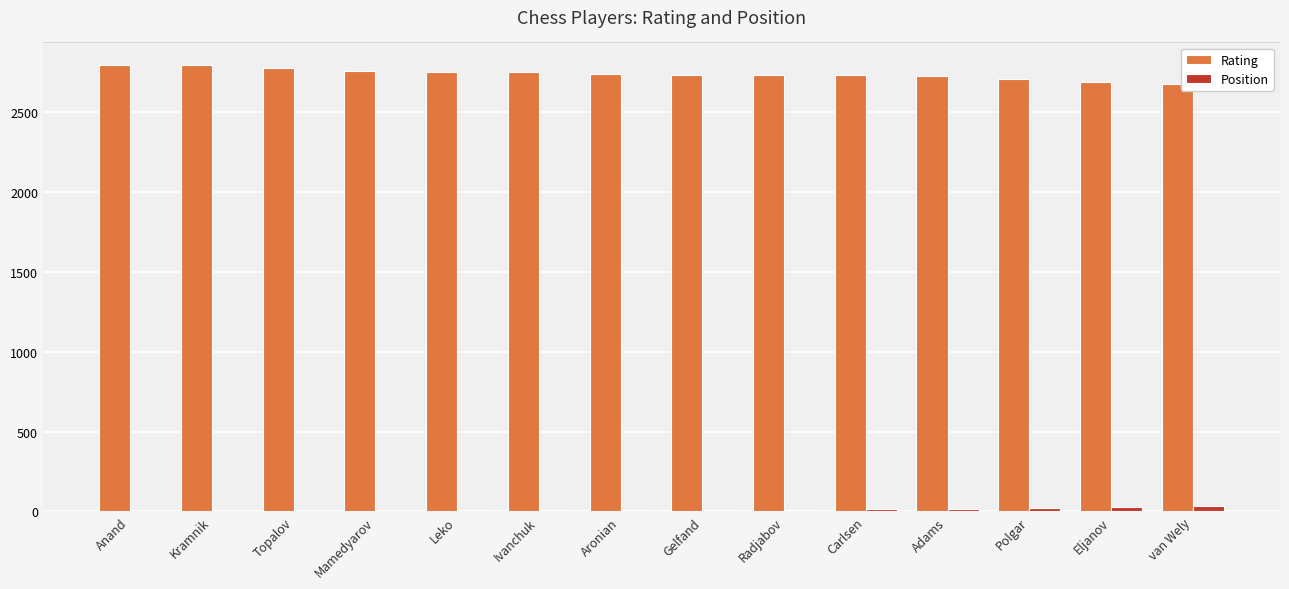

The value of Rating at van Wely is 2681. True or false?

True